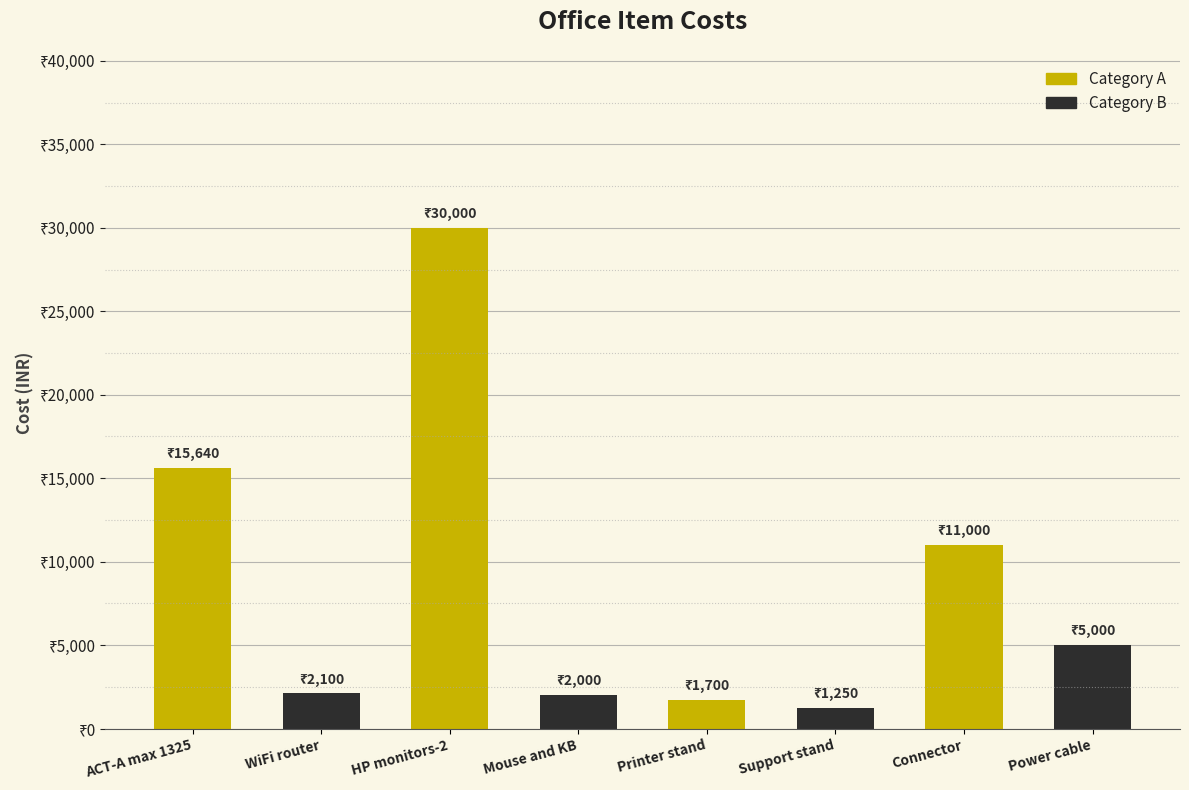

What is the label of the 4th bar from the right?

Printer stand